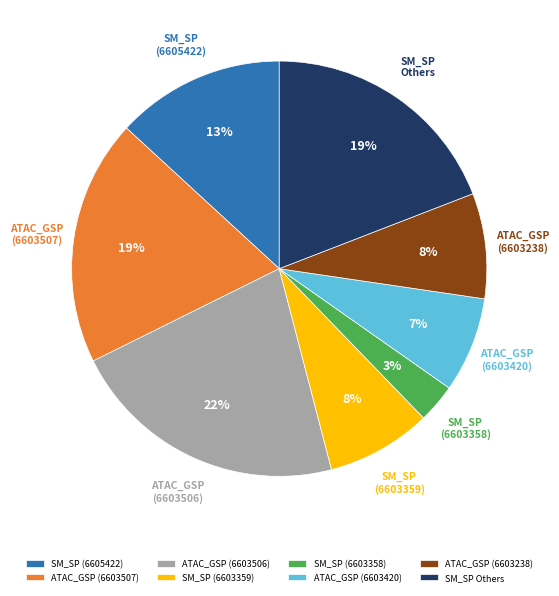

Combined, do SM_SP (6605422) and ATAC_GSP (6603238) account for over 50%?

No